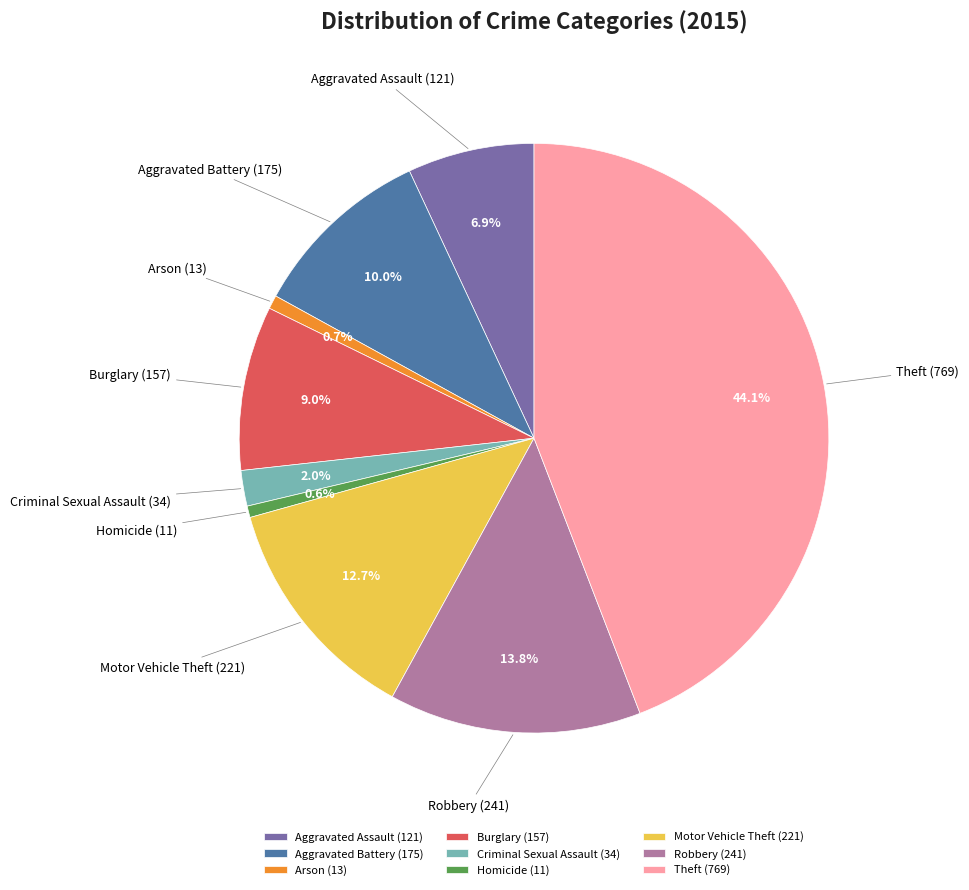

To the nearest percent, what is the difference between the Motor Vehicle Theft and Homicide slice percentages?

12%